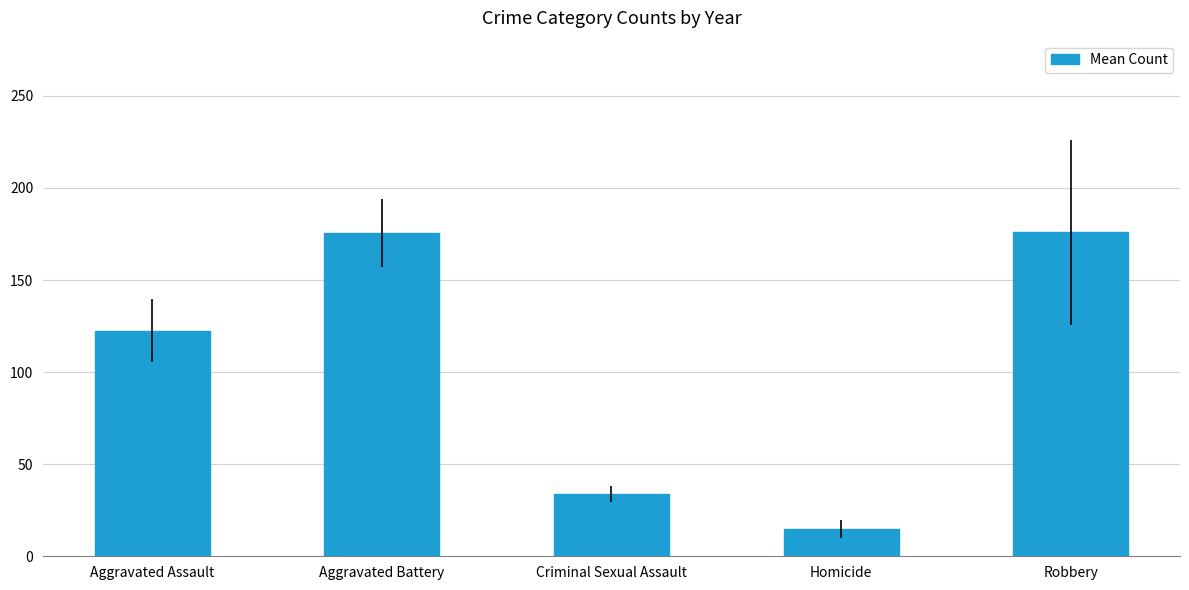

What value does the data have at Aggravated Battery?

175.6